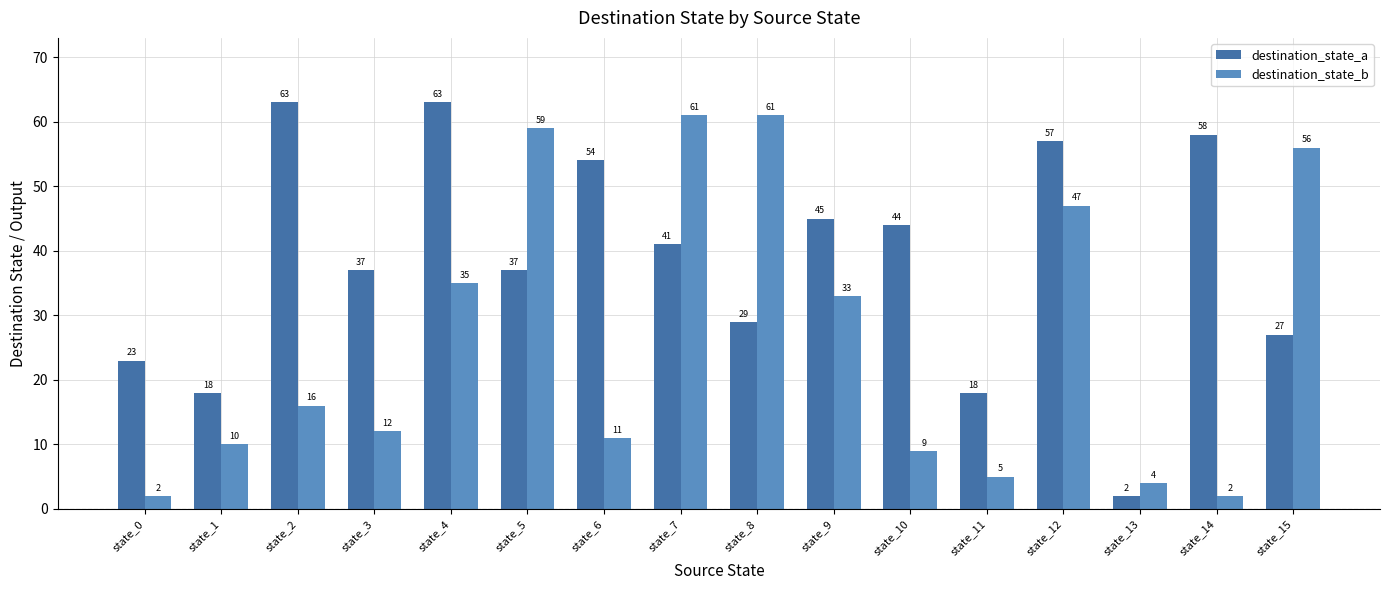

What is the maximum value shown in the chart?

63